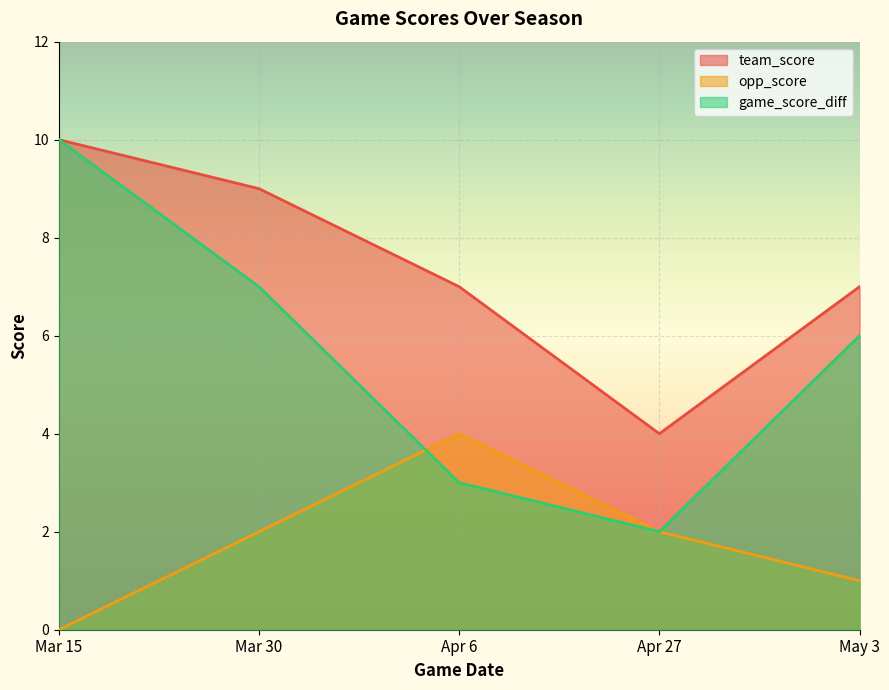

Count the game_score_diff values in the range 3 to 7.

3